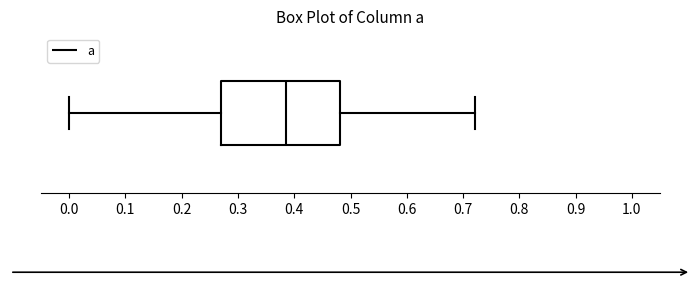

Read this box plot against the x-axis: the position of the median line, the range covered by the box, and the ends of both whiskers. The values are not printed on the chart, so give them approximately, as read against the axis.

median 0.39, box 0.27 to 0.48, whiskers 0.00 to 0.72